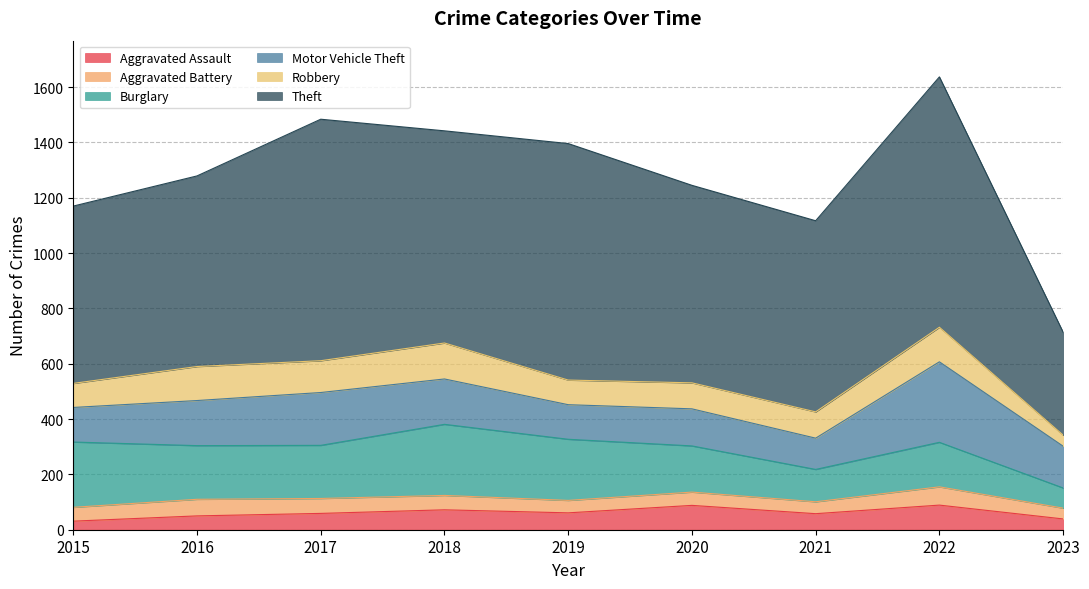

At which label does Robbery first exceed 95?

2016